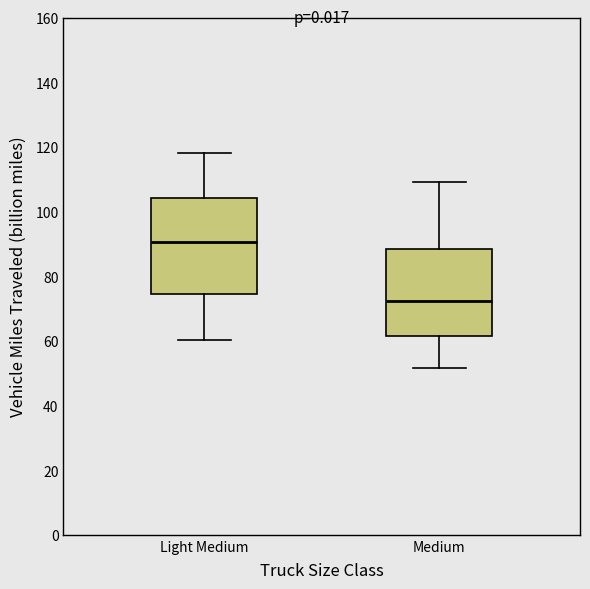

Reading left to right, read every box against the y-axis: the position of its median line, the range the box covers, and the ends of its whiskers. The values are not printed on the chart, so give them approximately, as read against the axis.

Light Medium: median 90, box 74 to 104, whiskers 60 to 118
Medium: median 72, box 62 to 88, whiskers 52 to 110